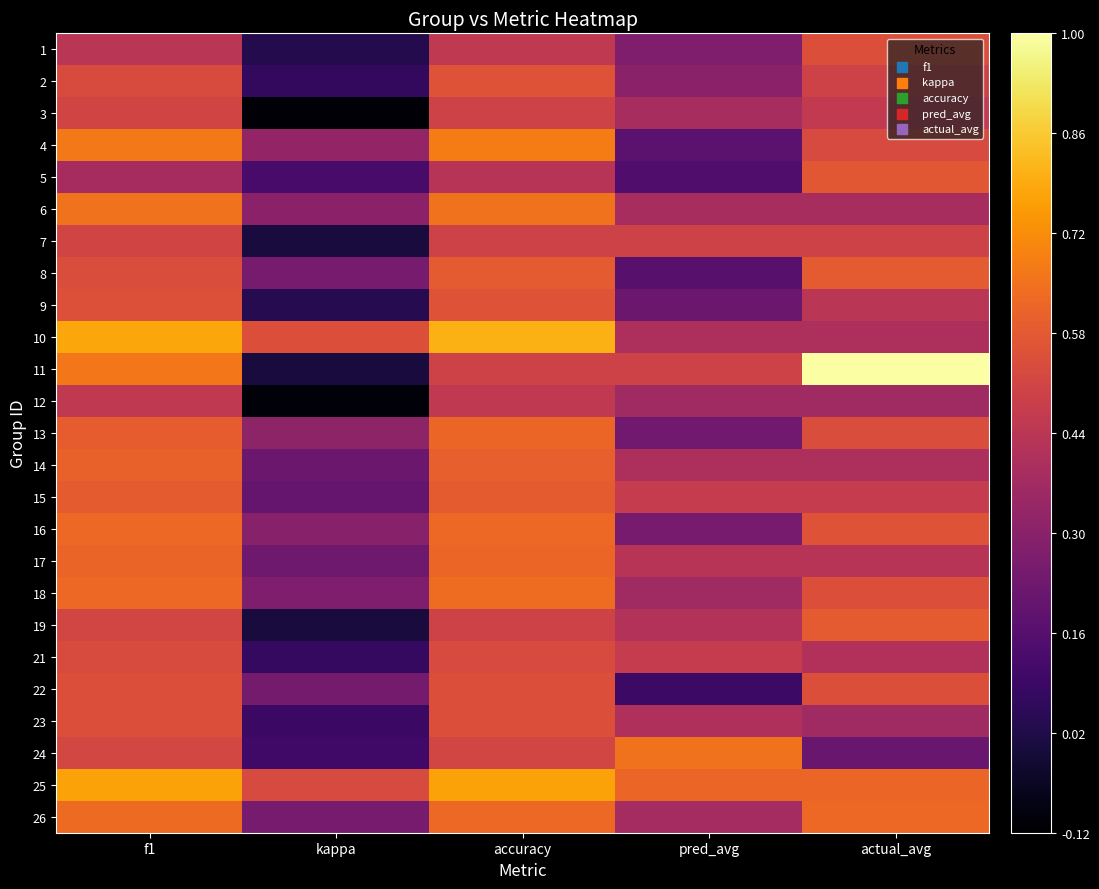

At how many categories does at least one series exceed 0?

5